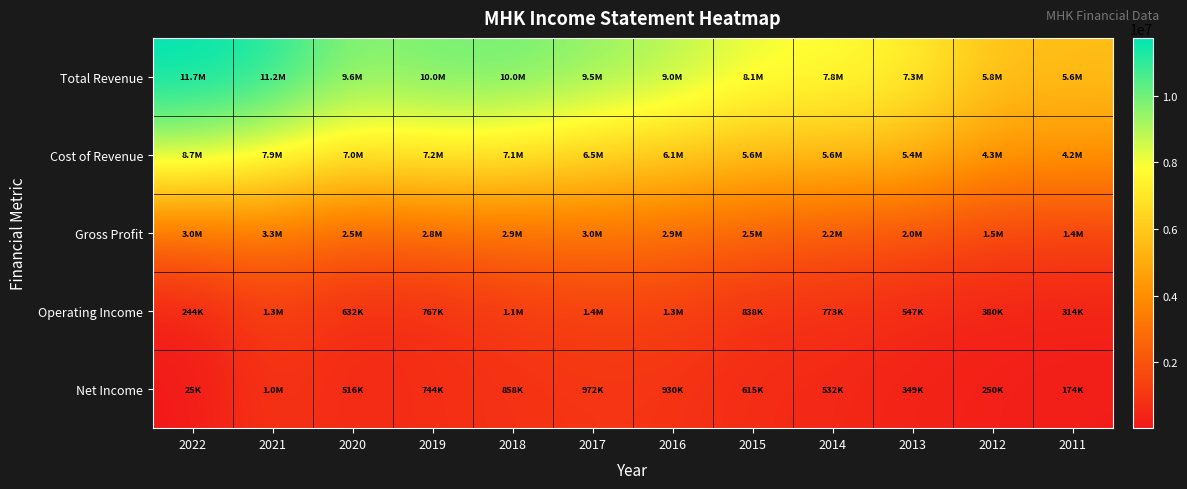

Count the number of data series in this chart.

5